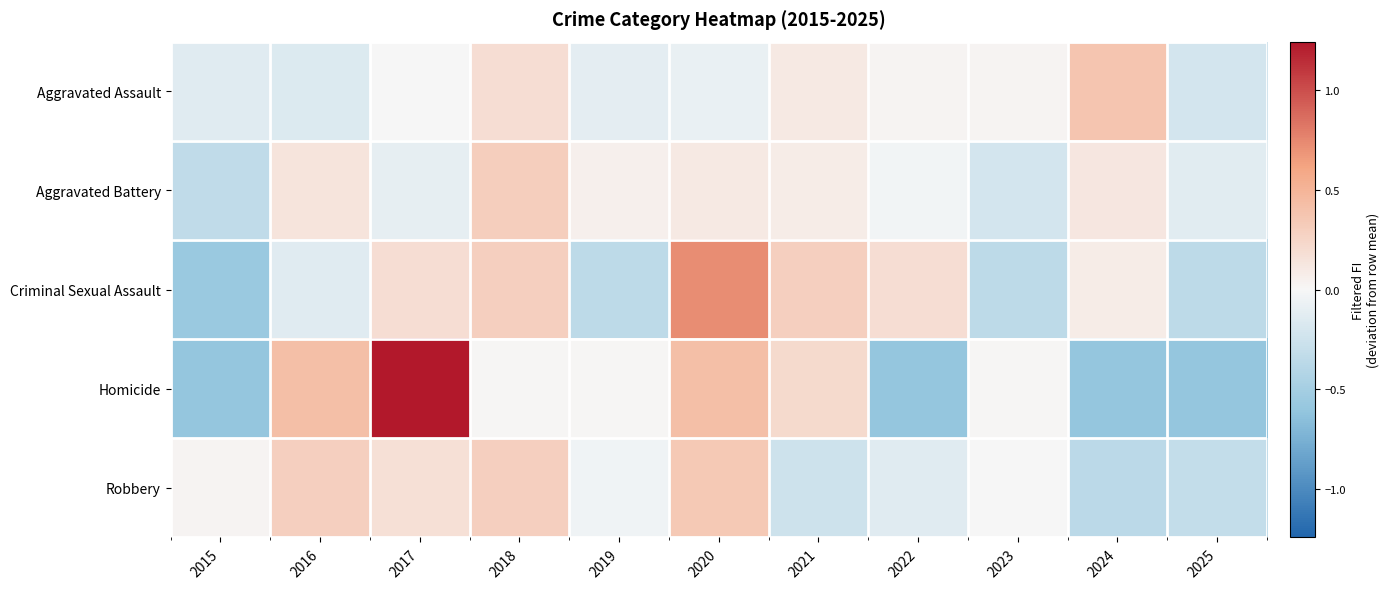

What is the spread (max minus min) of values at 2020?

0.8